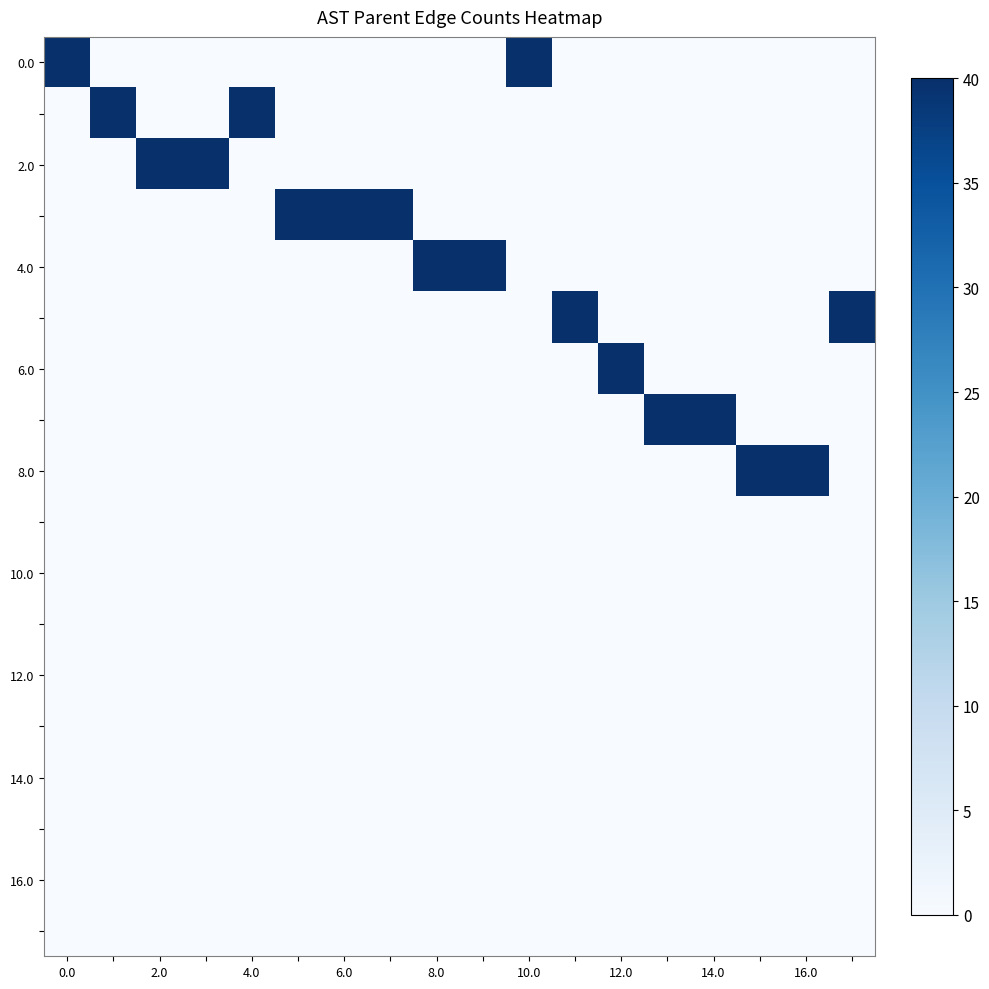

How many data points does each series have?

18